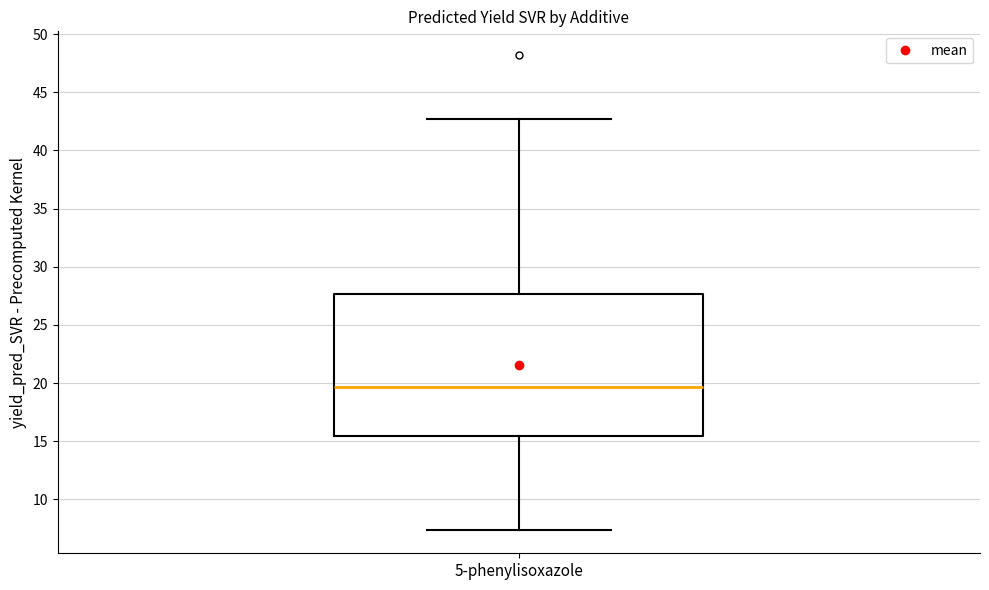

Read this box plot against the y-axis: the position of the median line, the range covered by the box, and the ends of both whiskers. The values are not printed on the chart, so give them approximately, as read against the axis.

median 19.5, box 15.5 to 27.5, whiskers 7.5 to 42.5